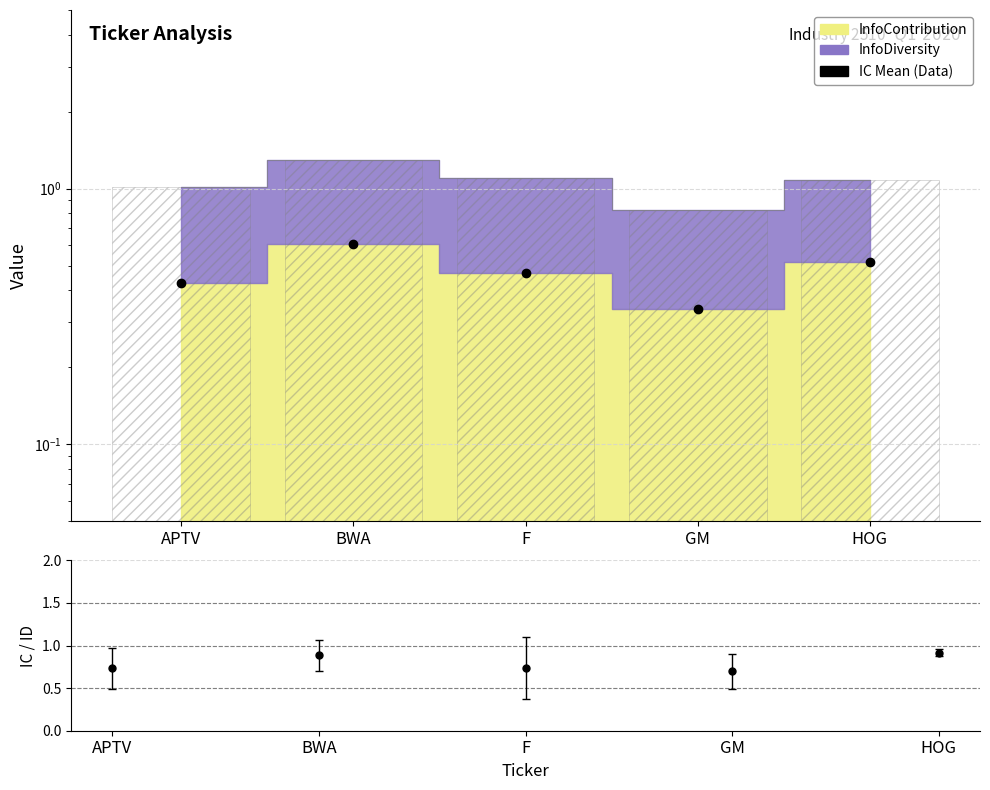

How many points are higher than both their immediate neighbors (excluding endpoints)?

1